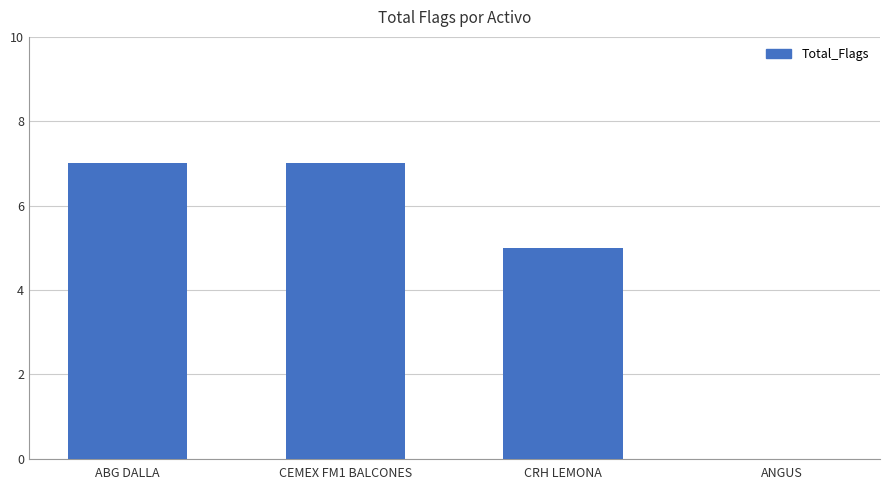

Where is the data nearest to the value 3?

CRH LEMONA